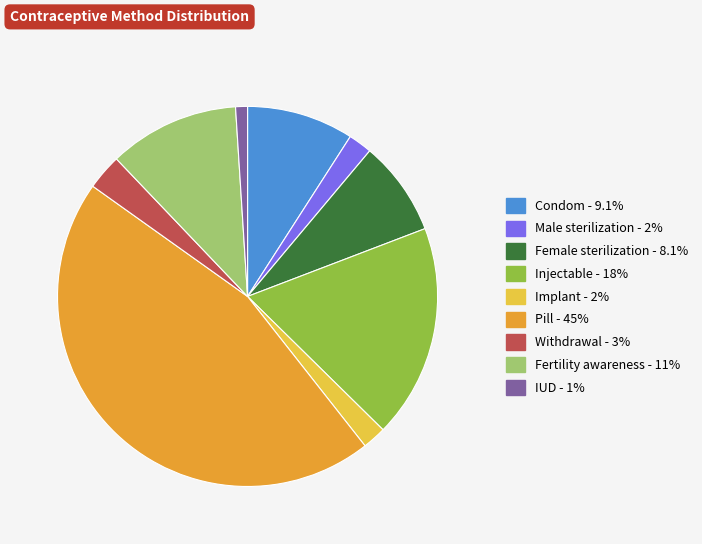

What is the largest slice in the pie chart?

Pill